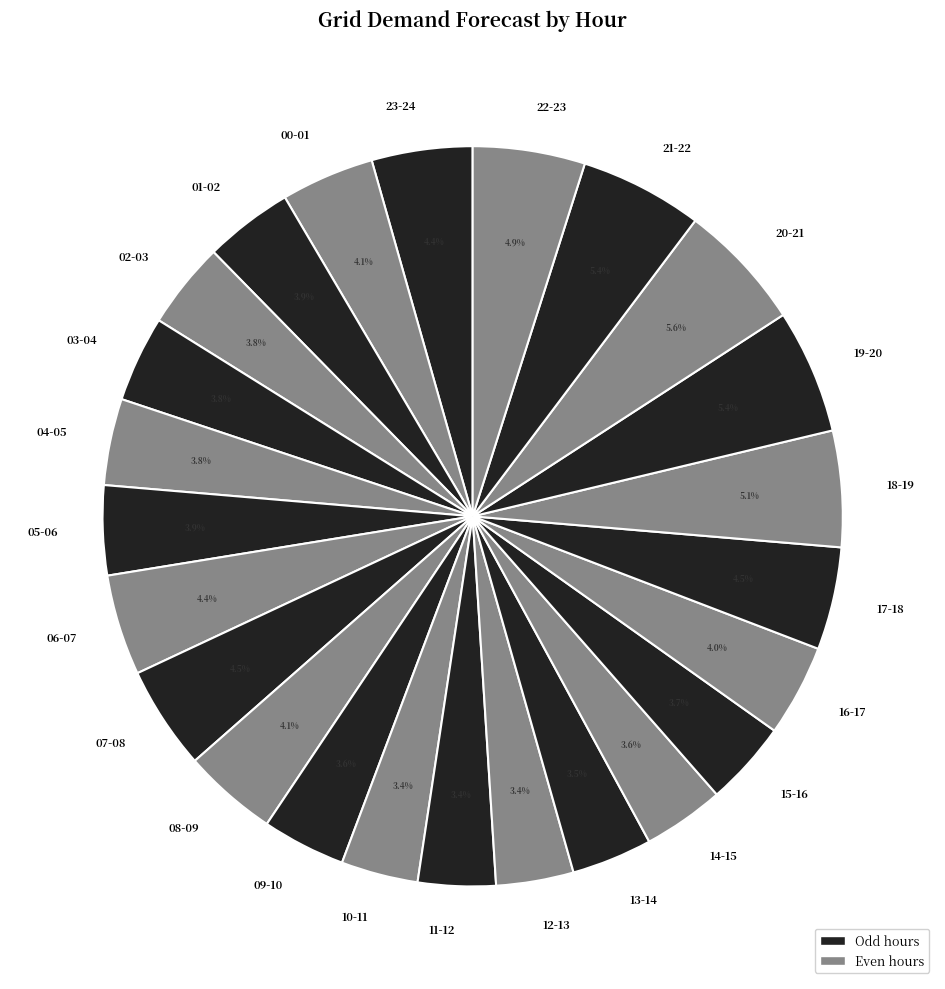

What is the ratio of the value at 07-08 to the value at 08-09?

1.1